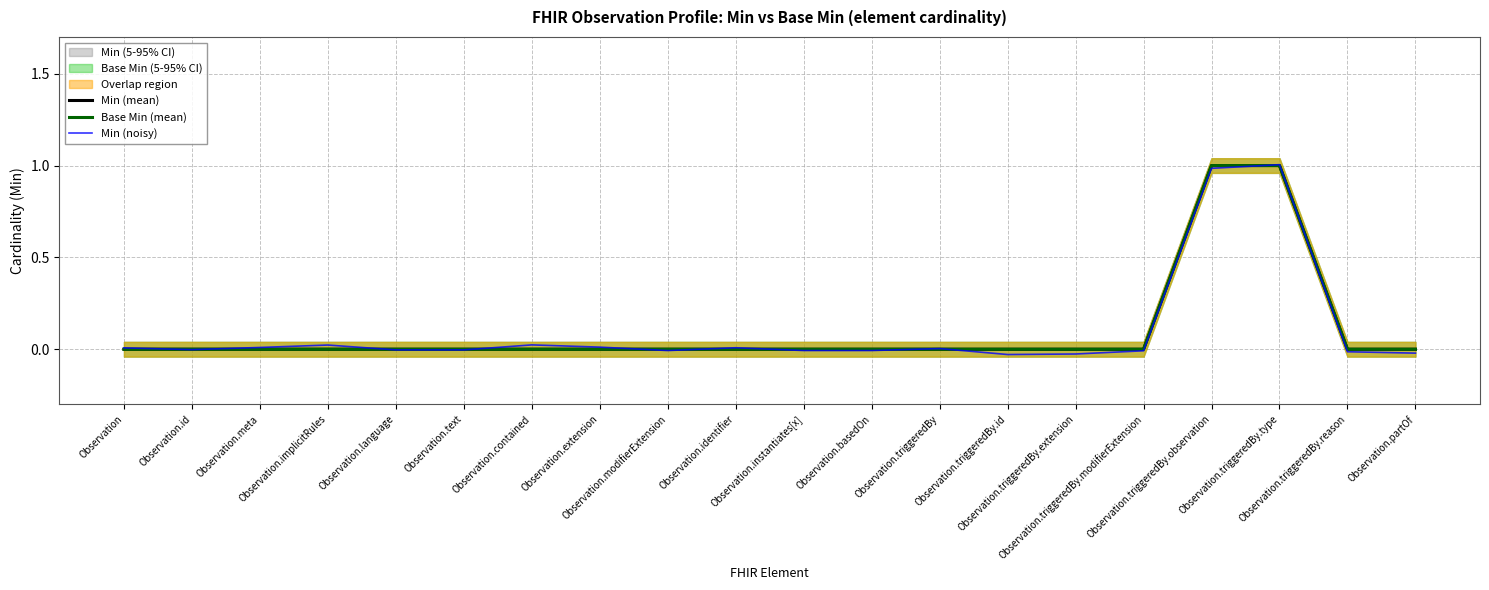

Is the value of Min (mean) at Observation.triggeredBy.modifierExtension greater than the value of Base Min (mean) at Observation.triggeredBy.extension?

No